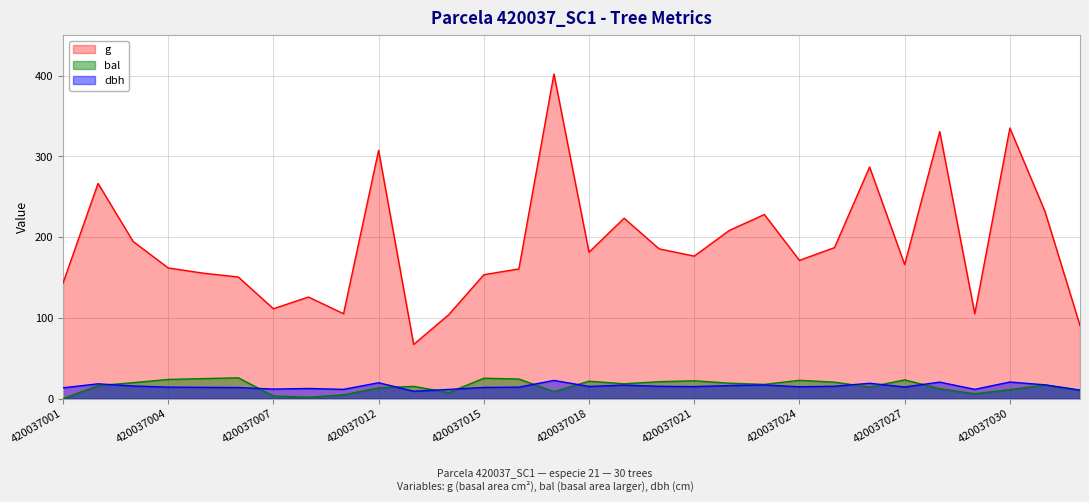

How many lines are shown in the chart?

3